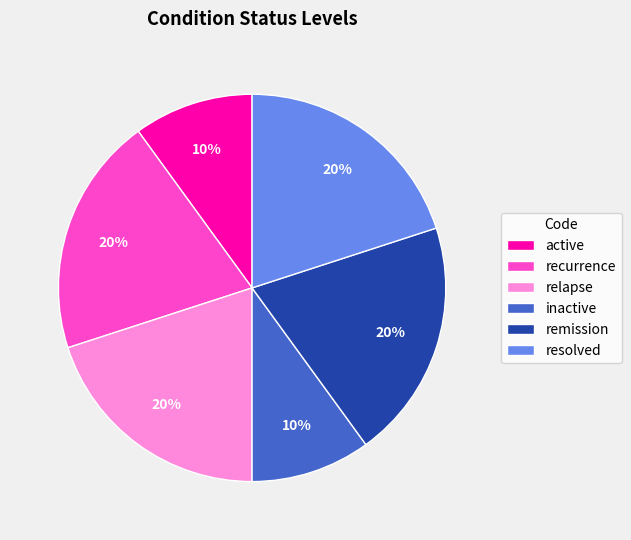

Count the number of slices in the pie.

6